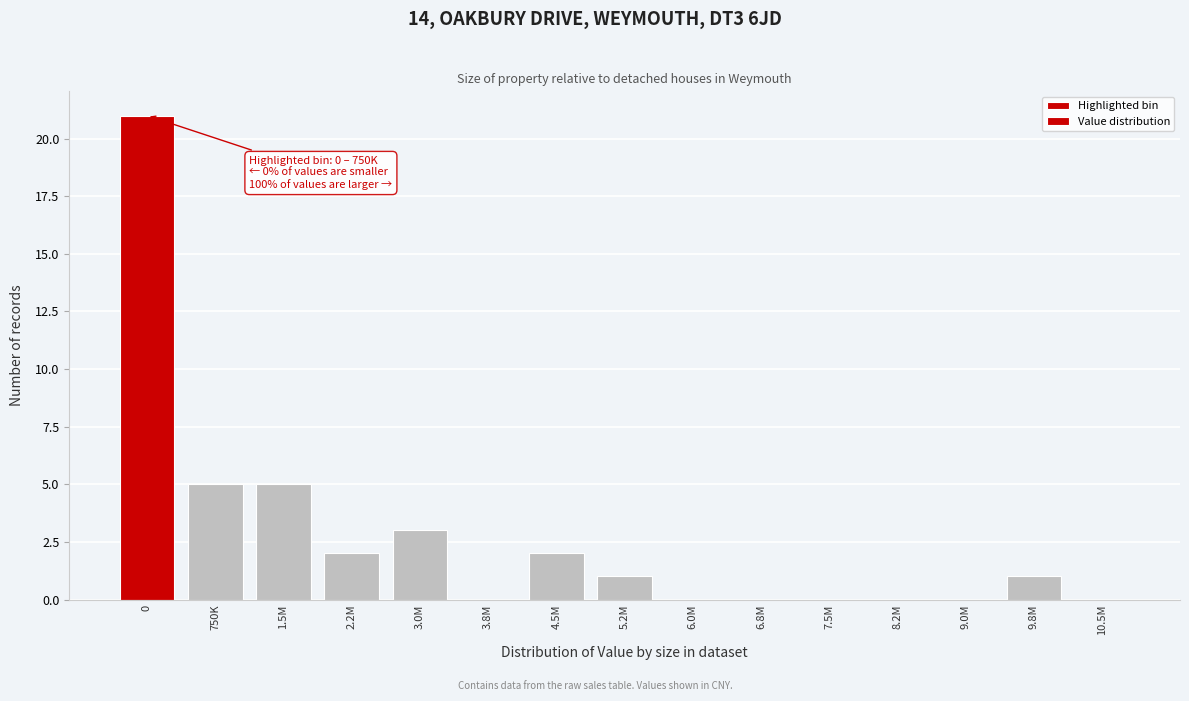

Reading left to right, transcribe all the data shown in this chart.

0=21	750K=5	1.5M=5	2.2M=2	3.0M=3	3.8M=0	4.5M=2	5.2M=1	6.0M=0	6.8M=0	7.5M=0	8.2M=0	9.0M=0	9.8M=1	10.5M=0